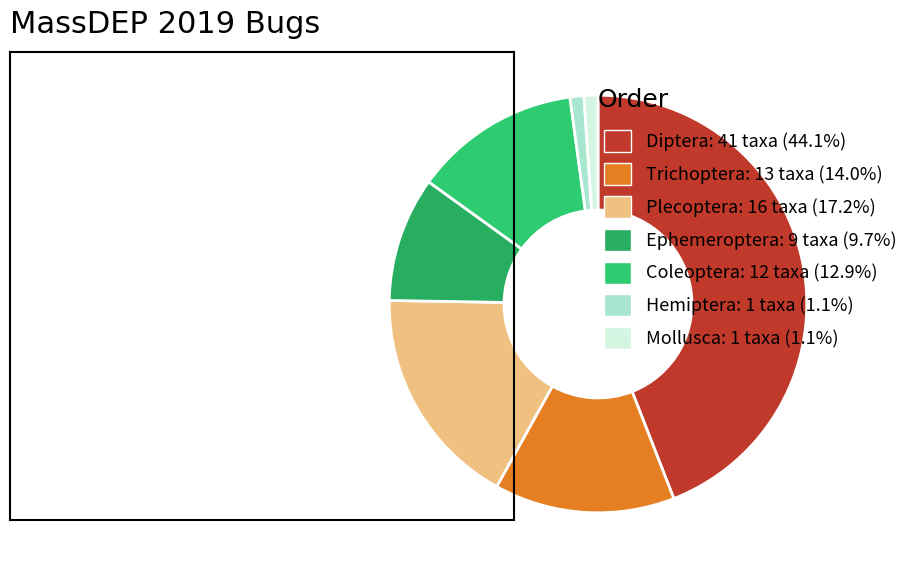

To the nearest percent, what percentage of the pie is Coleoptera?

13%